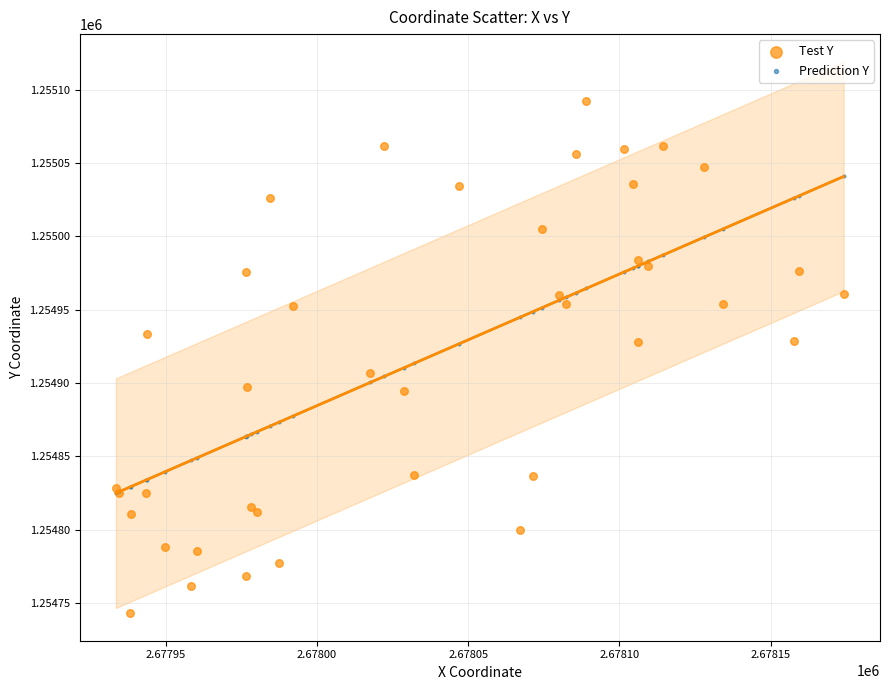

What are all the series names shown in the legend?

Test Y, Prediction Y